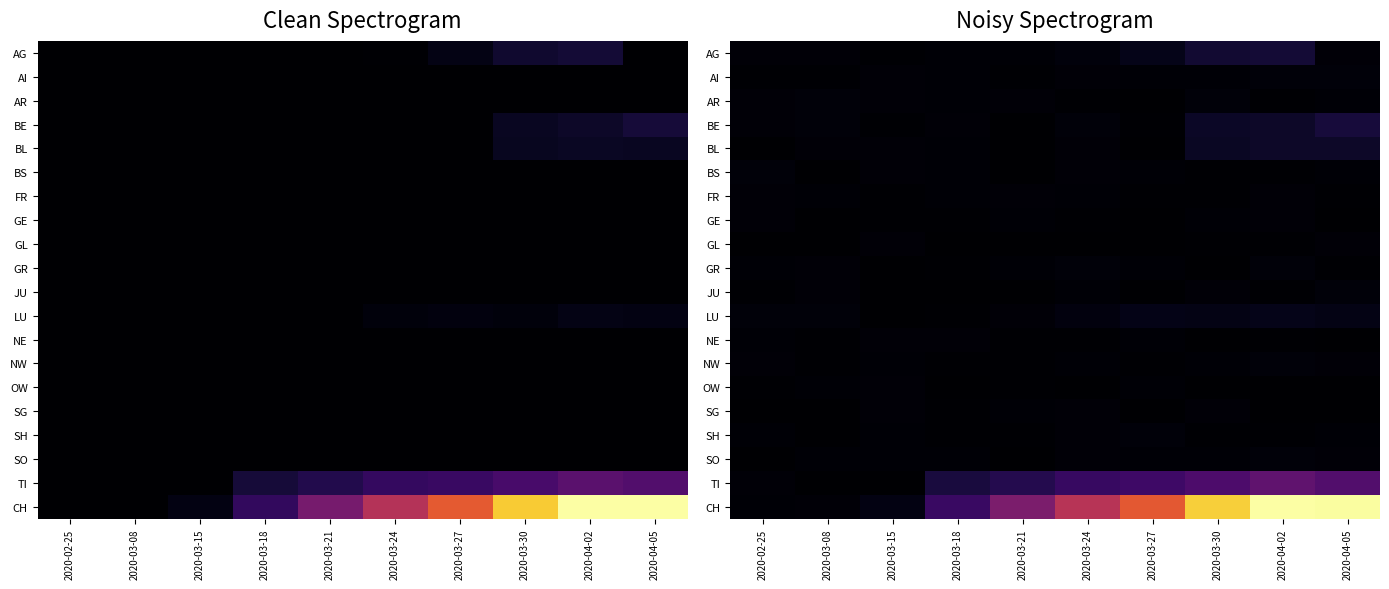

Which series has the widest spread of values?

CH